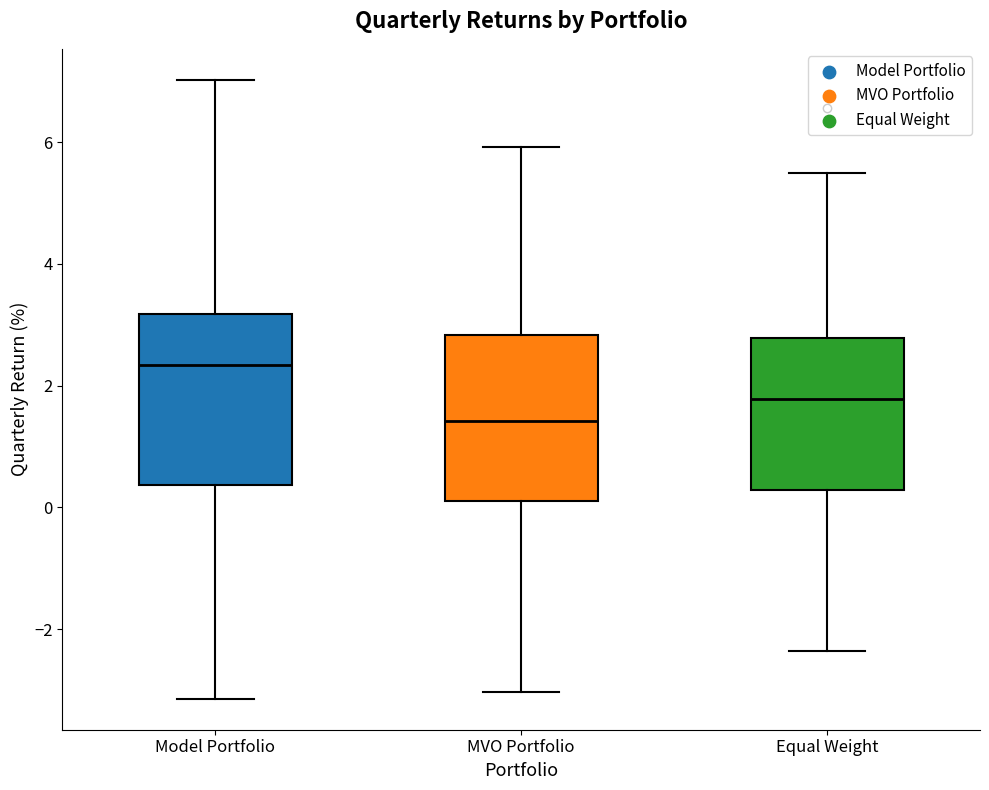

Where is the lower edge of the box for Model Portfolio on the y-axis? The values are not printed on the chart, so give them approximately, as read against the axis.

0.4